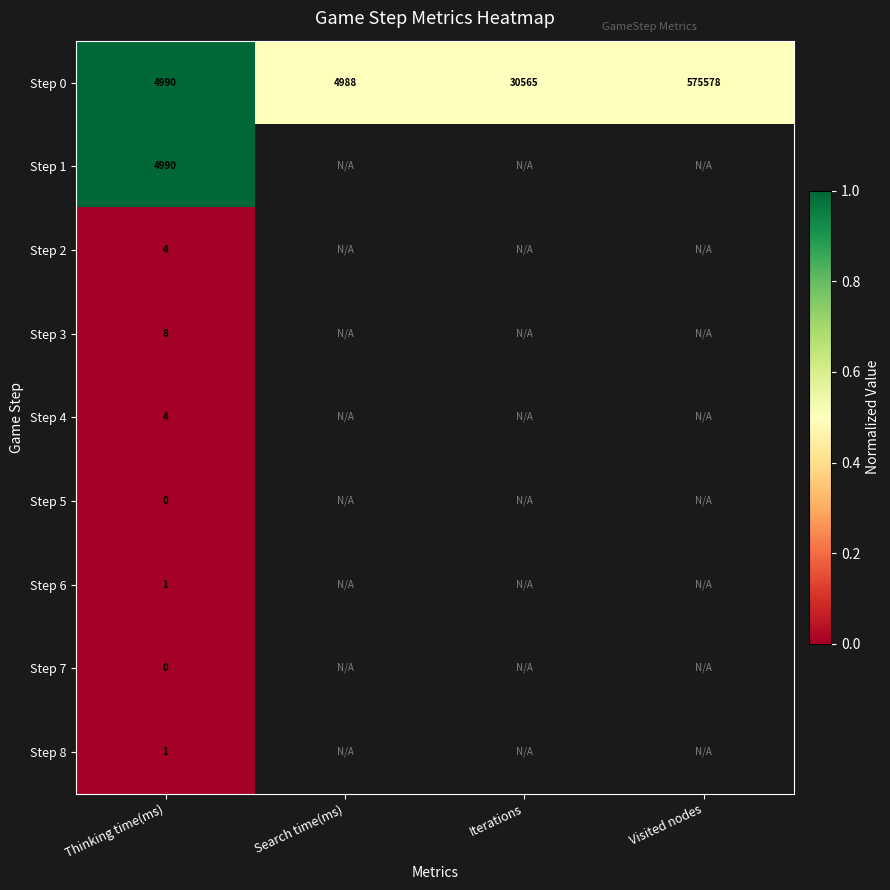

At which label is Step 0 closest to 290283?

Iterations